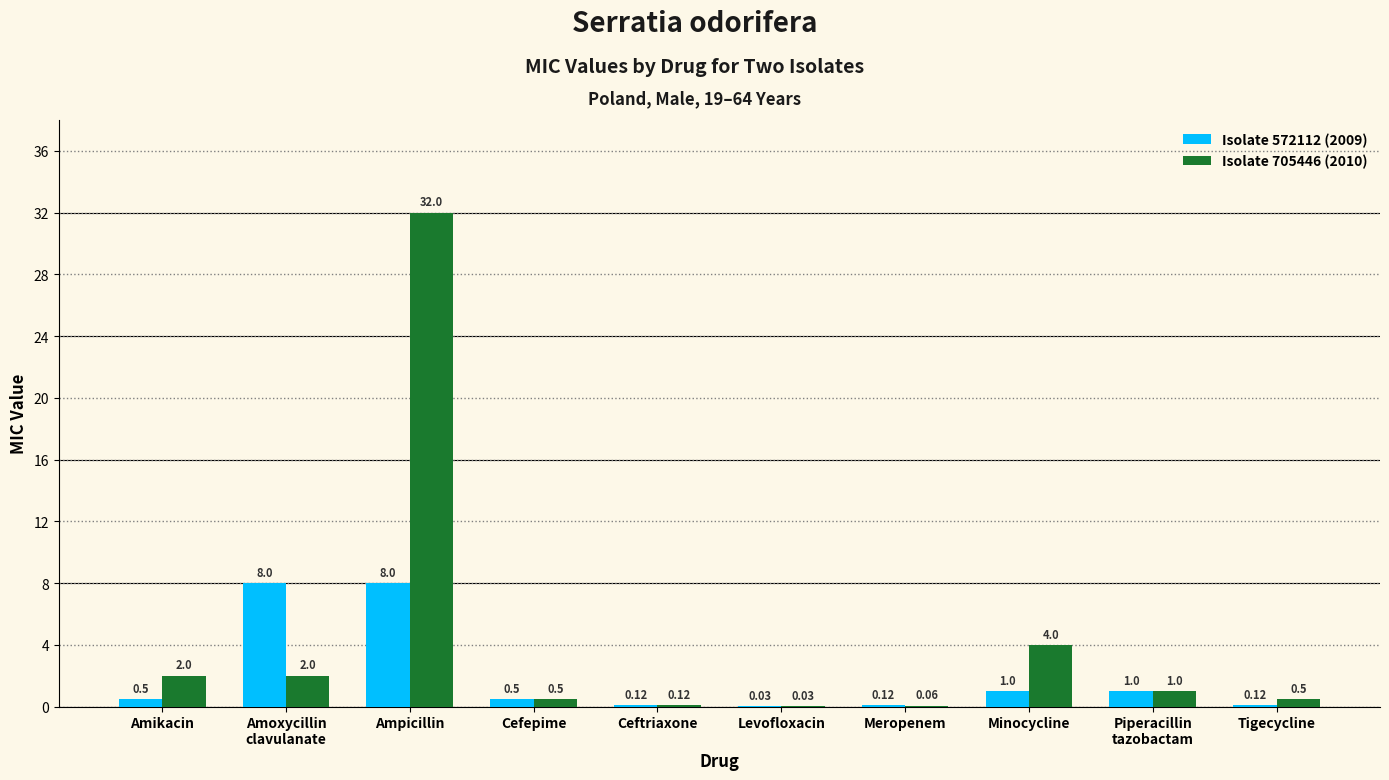

What is the sum of the Isolate 705446 (2010) values at Ampicillin and Meropenem?

32.1